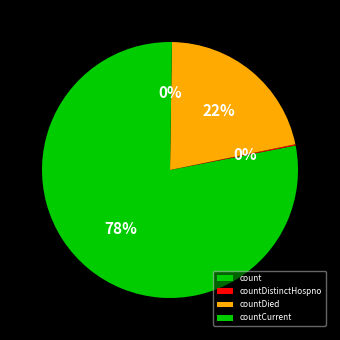

Which has a higher value, countDistinctHospno or countCurrent?

countCurrent